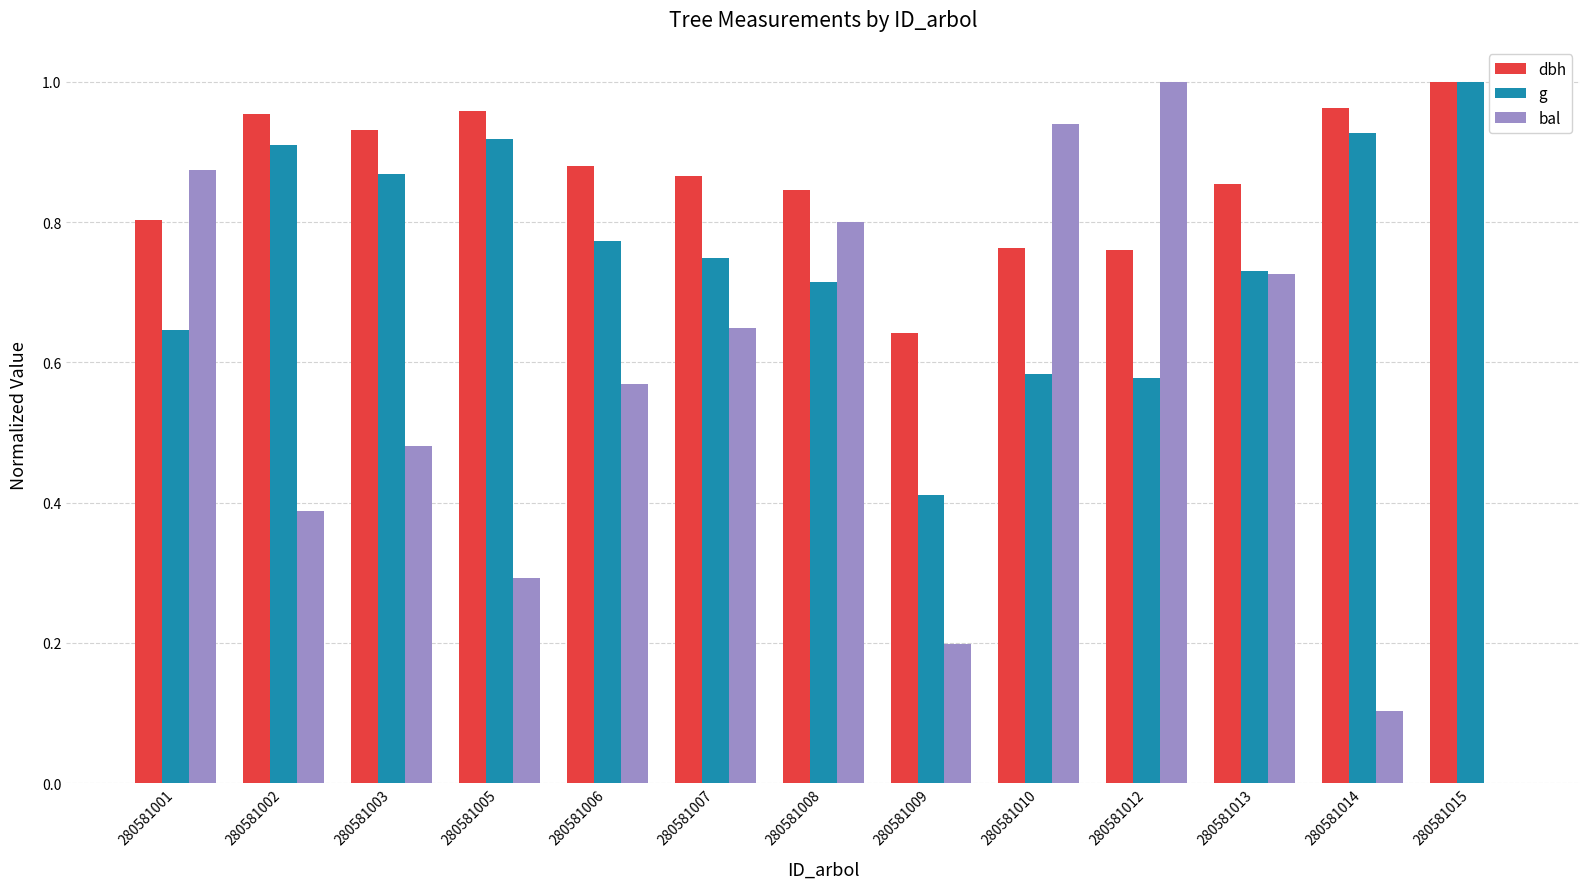

Between 280581002 and 280581007, which series saw the biggest shift?

bal